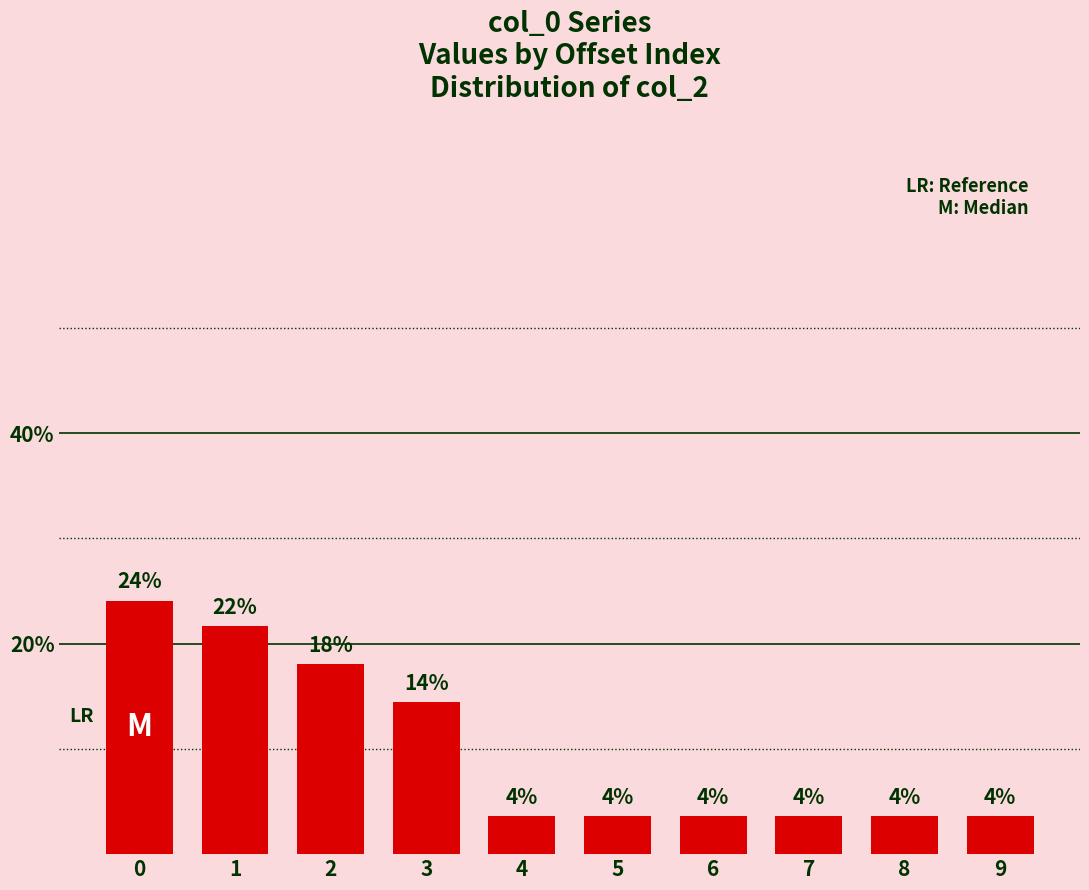

What is the difference between the maximum and minimum values?

20.5